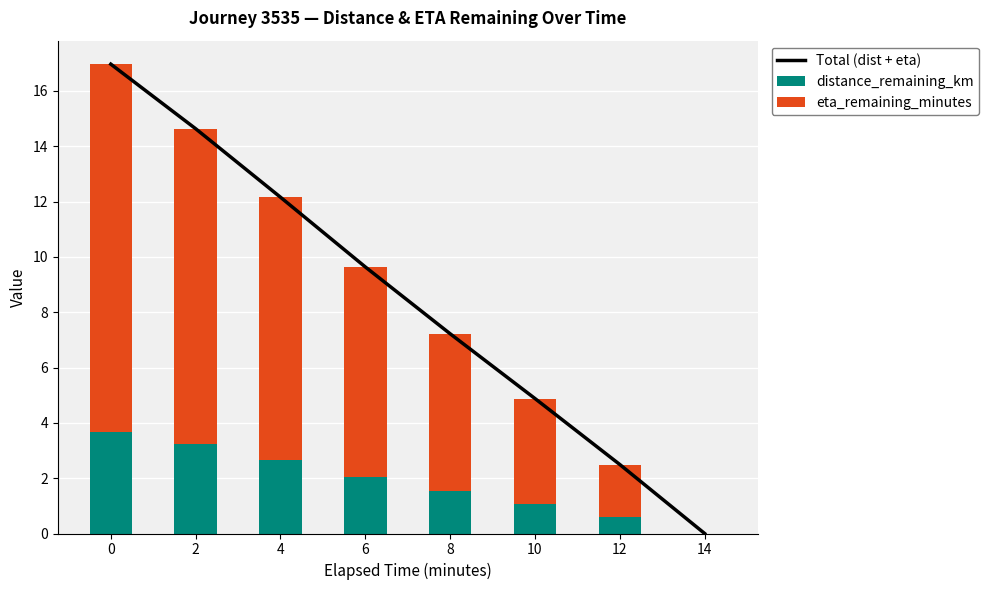

What is the average value of the eta_remaining_minutes series?

6.7